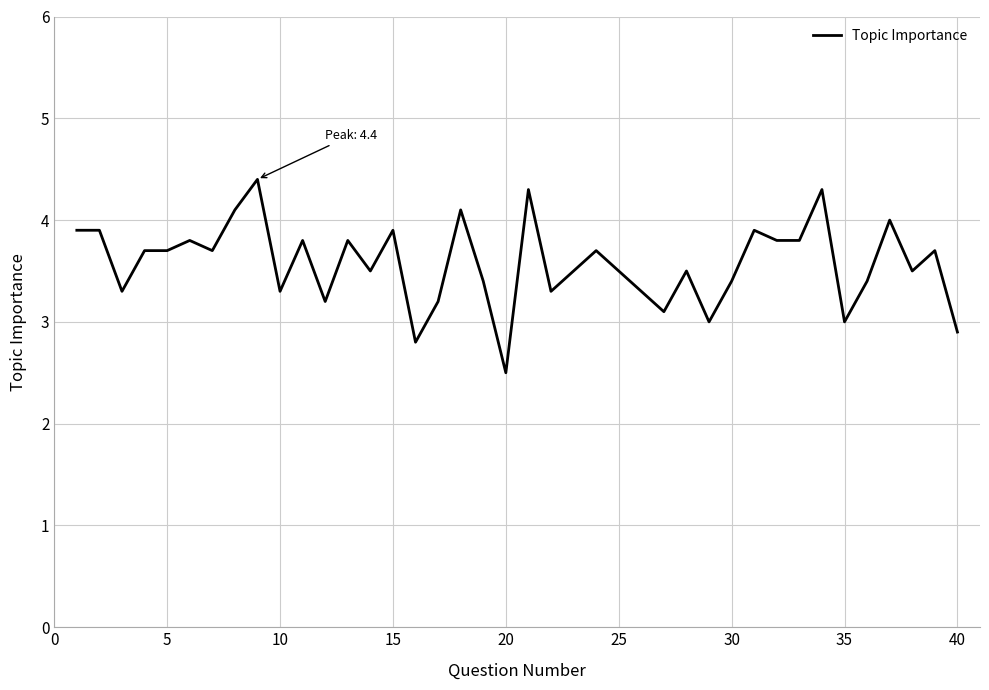

What is the difference between the maximum and minimum values?

1.9